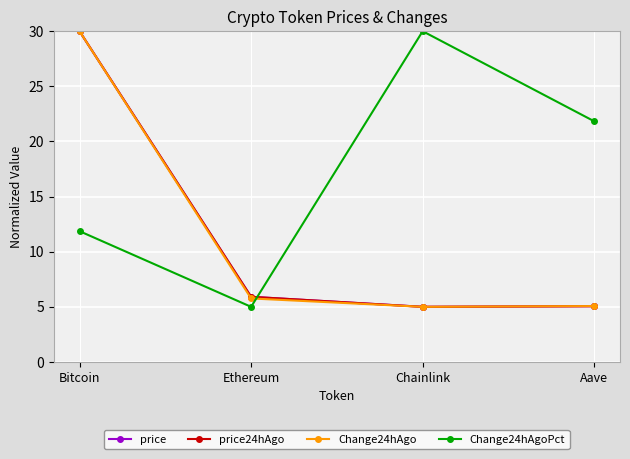

True or false: price24hAgo has more than 2 points higher than both neighbors.

False